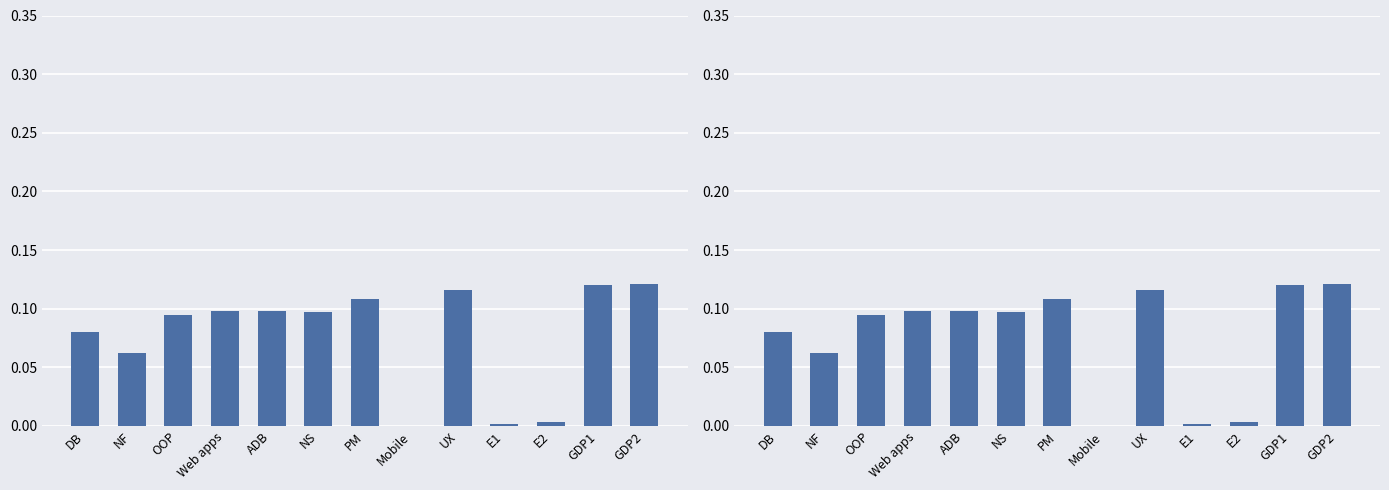

What is the greatest value displayed?

0.1